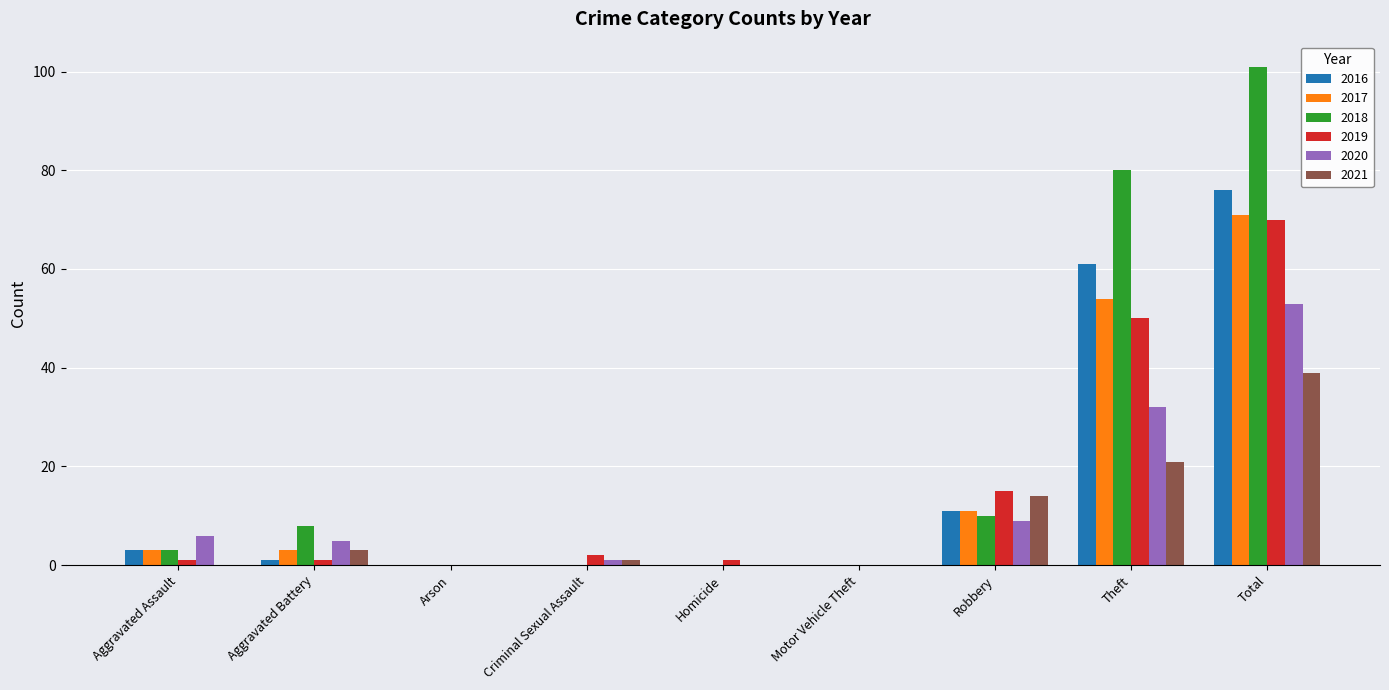

How many groups of bars are there?

9